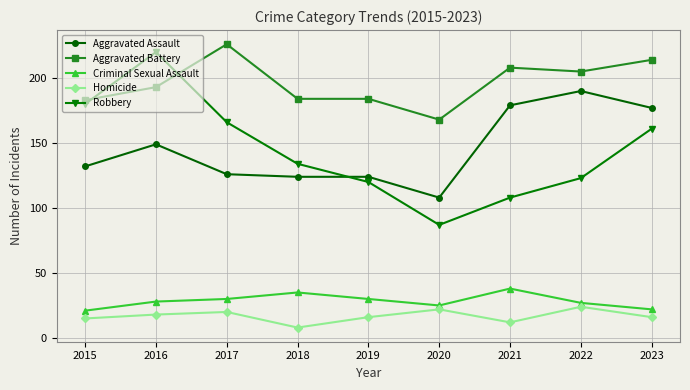

True or false: Homicide and Criminal Sexual Assault cross at least once.

False